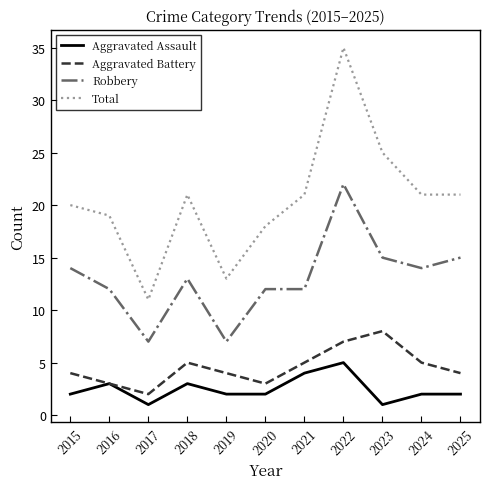

What is the lowest value of the Total series?

11